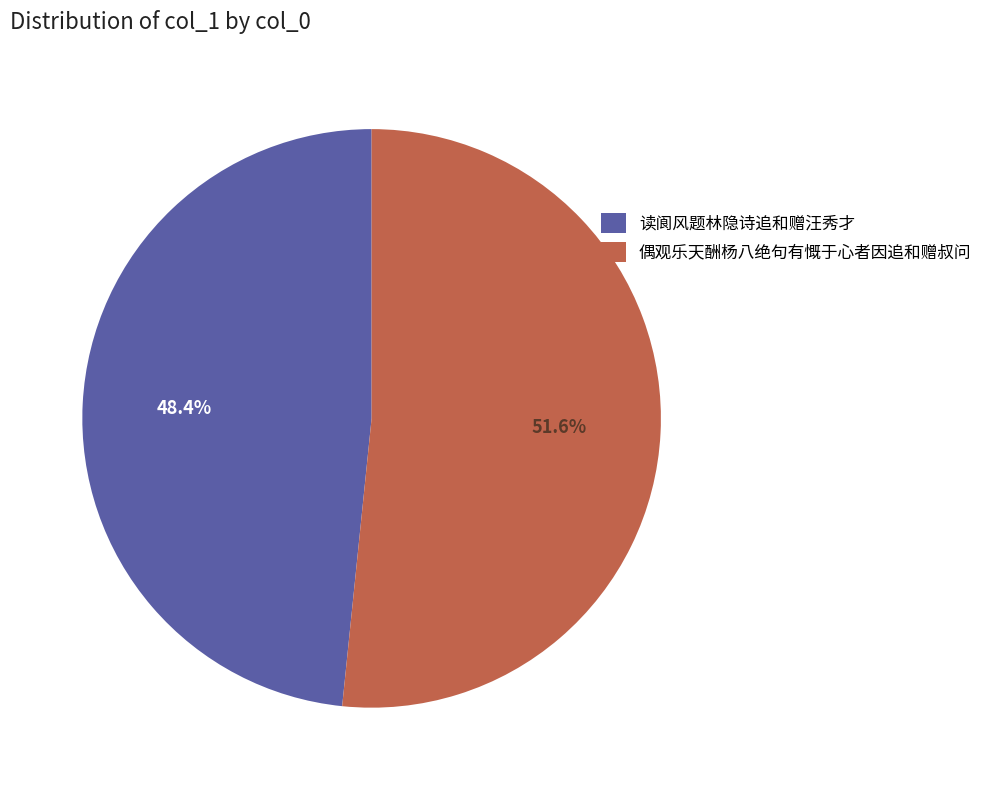

To the nearest percent, what percentage of the pie is 读阆风题林隐诗追和赠汪秀才?

48%